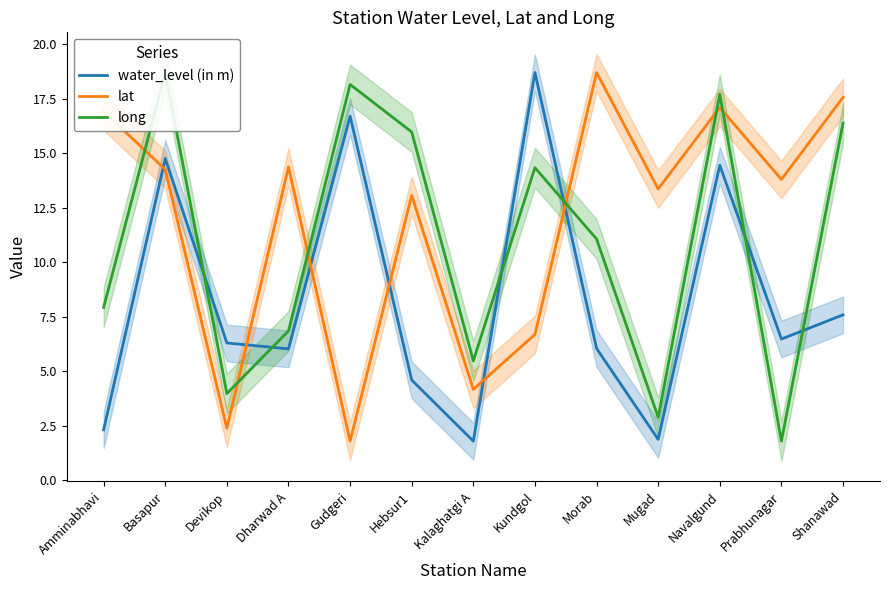

How many times do long and lat cross each other?

6